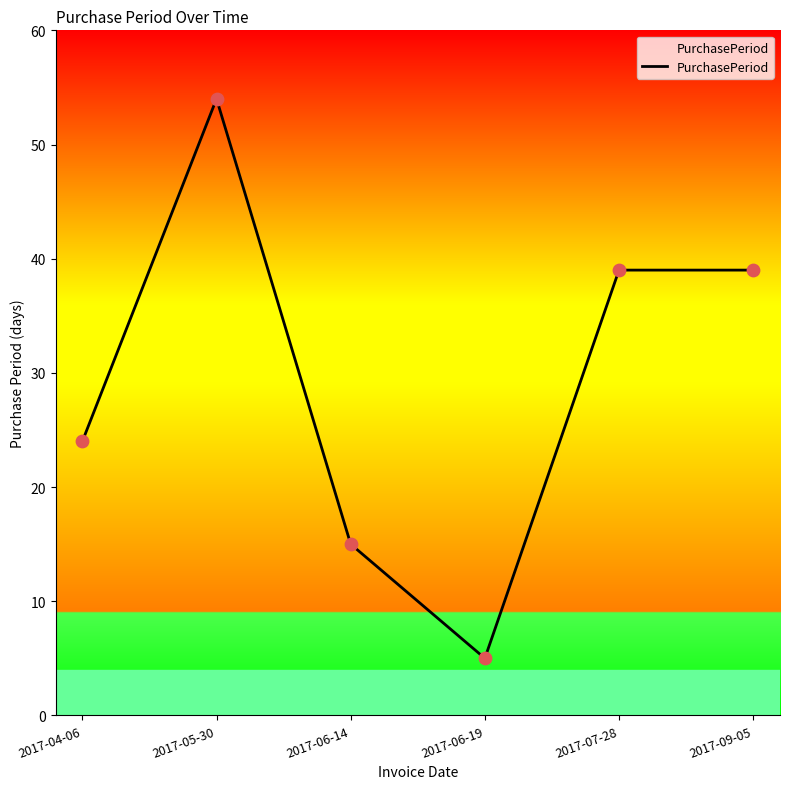

What is the ratio of the value at 2017-05-30 to the value at 2017-06-14?

3.6